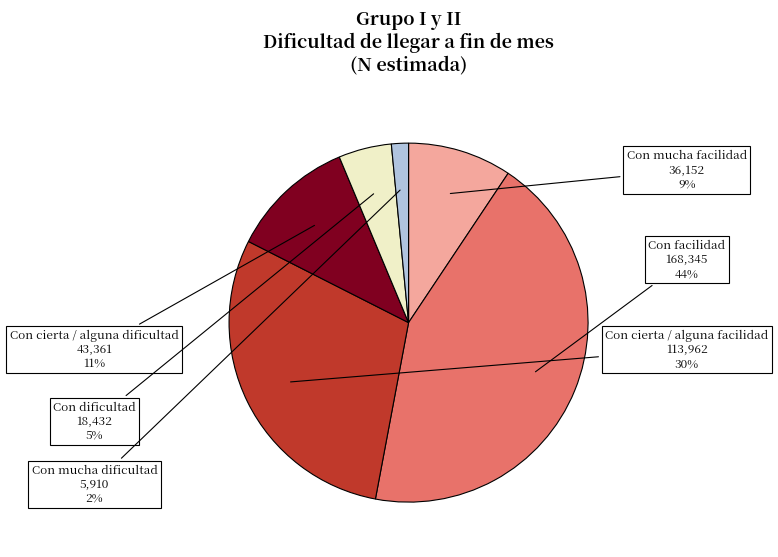

True or false: Con facilidad accounts for 50% of the total.

False